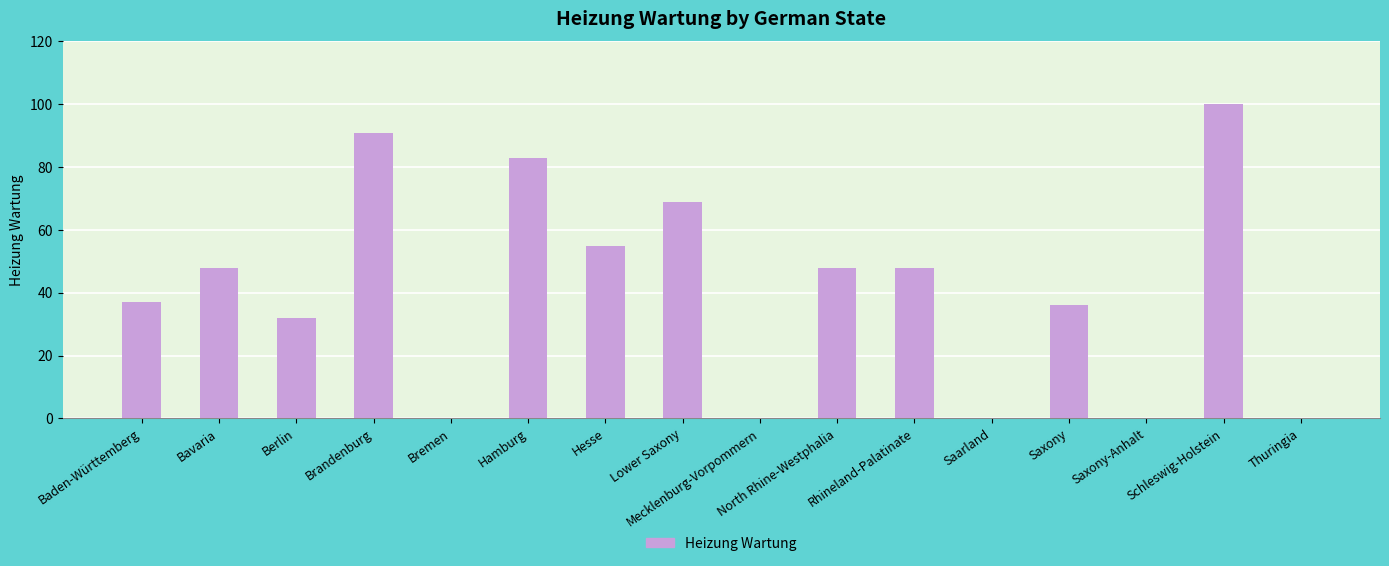

What is the maximum value shown in the chart?

100